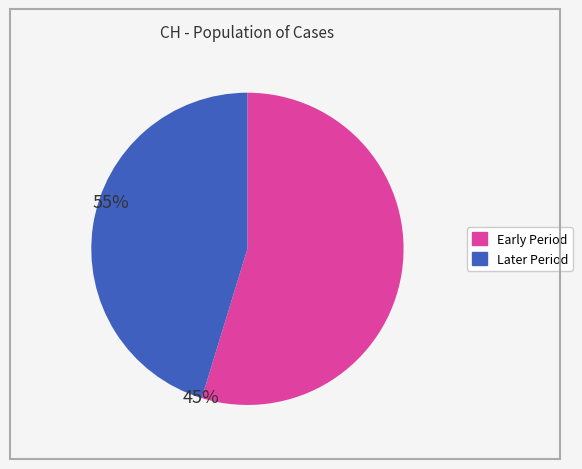

Does any single category account for the majority?

Yes